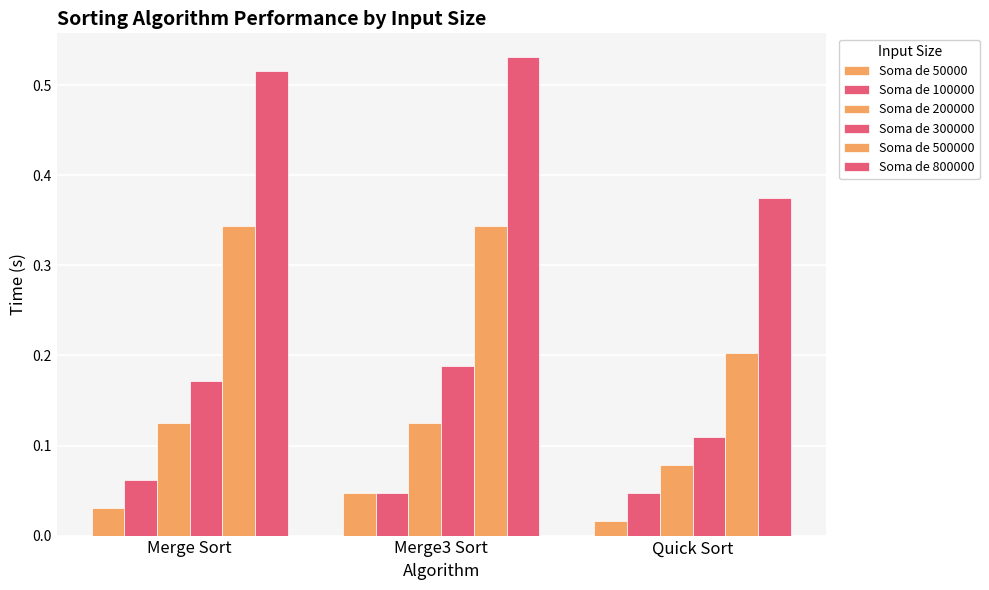

Which series has the largest total across all categories?

Soma de 800000